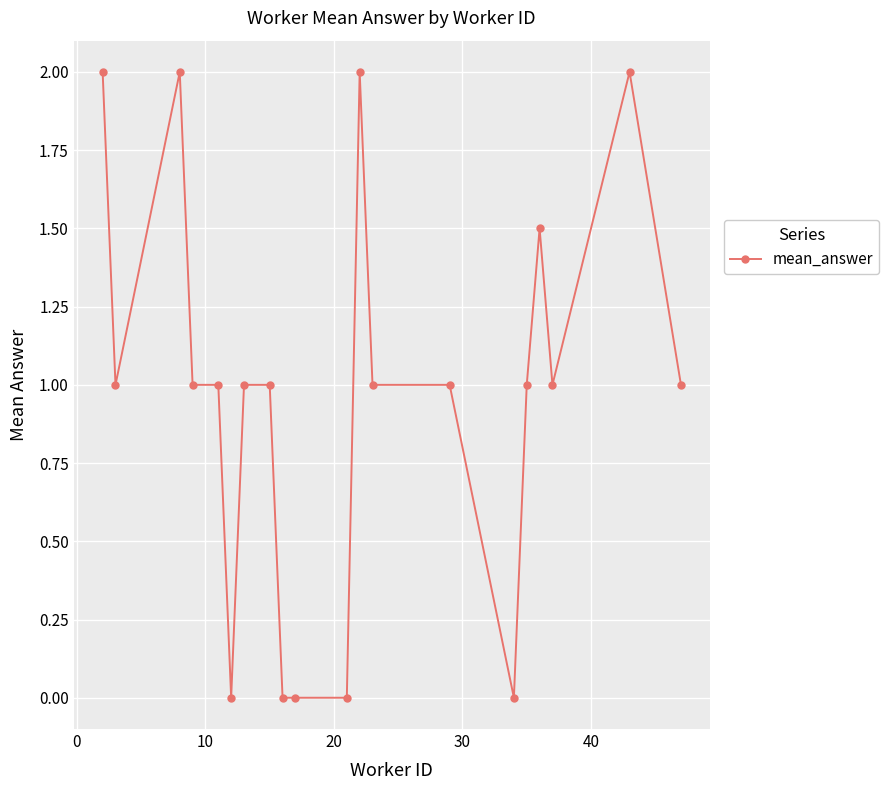

What is the sum of all values?

19.5